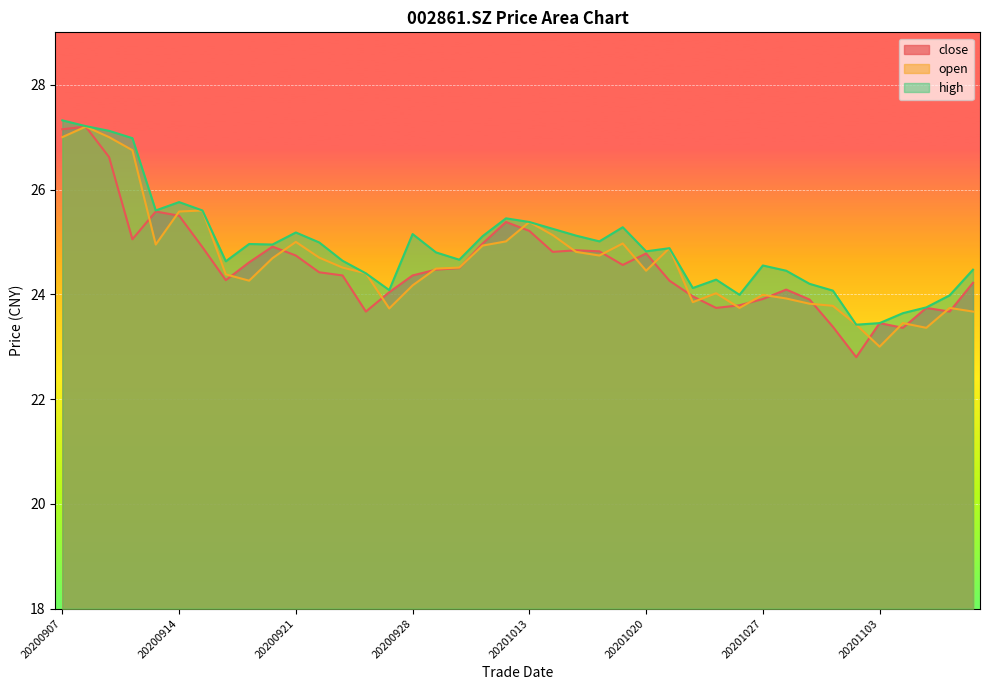

True or false: open and high cross at least once.

False